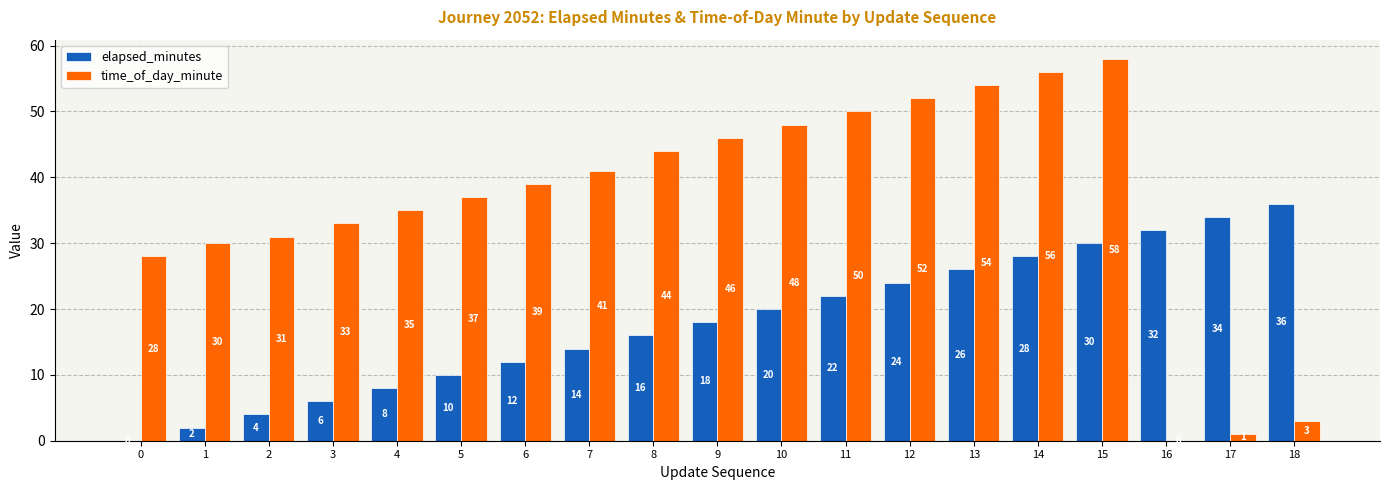

How many distinct data groups are displayed?

2